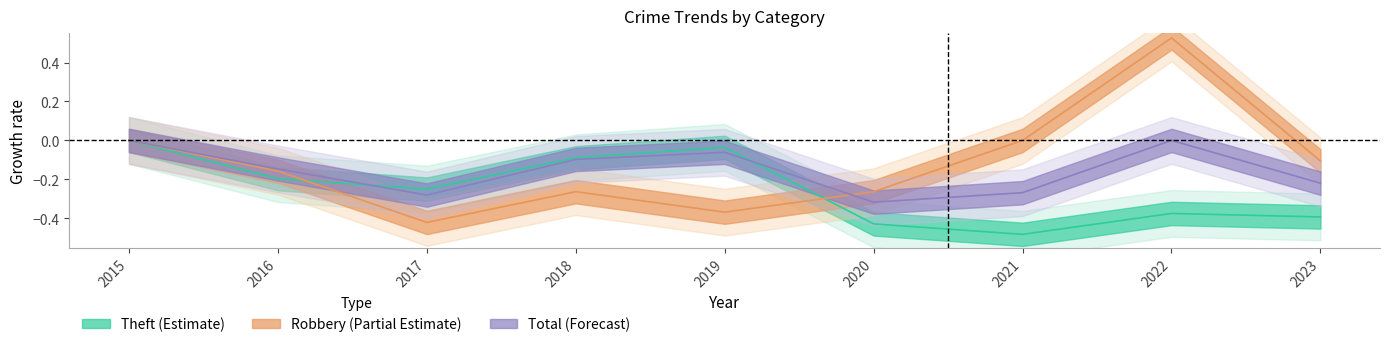

How many interior local peaks does the Total series have?

2